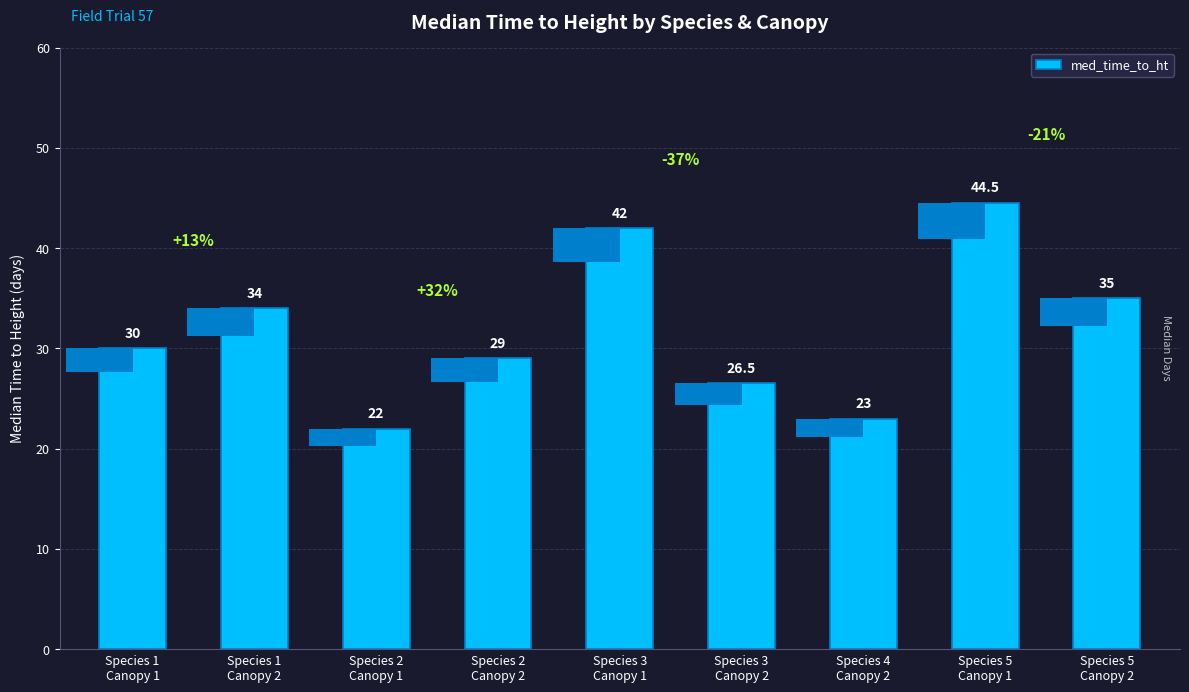

Reading left to right, transcribe all the data shown in this chart.

30.0	34.0	22.0	29.0	42.0	26.5	23.0	44.5	35.0